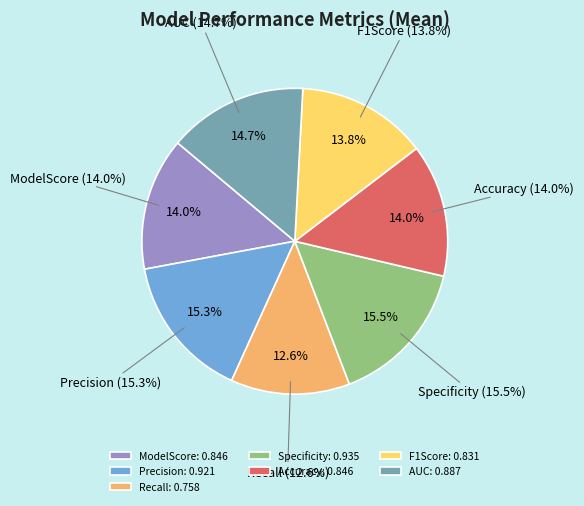

What percentage is the F1Score slice, to the nearest percent?

14%